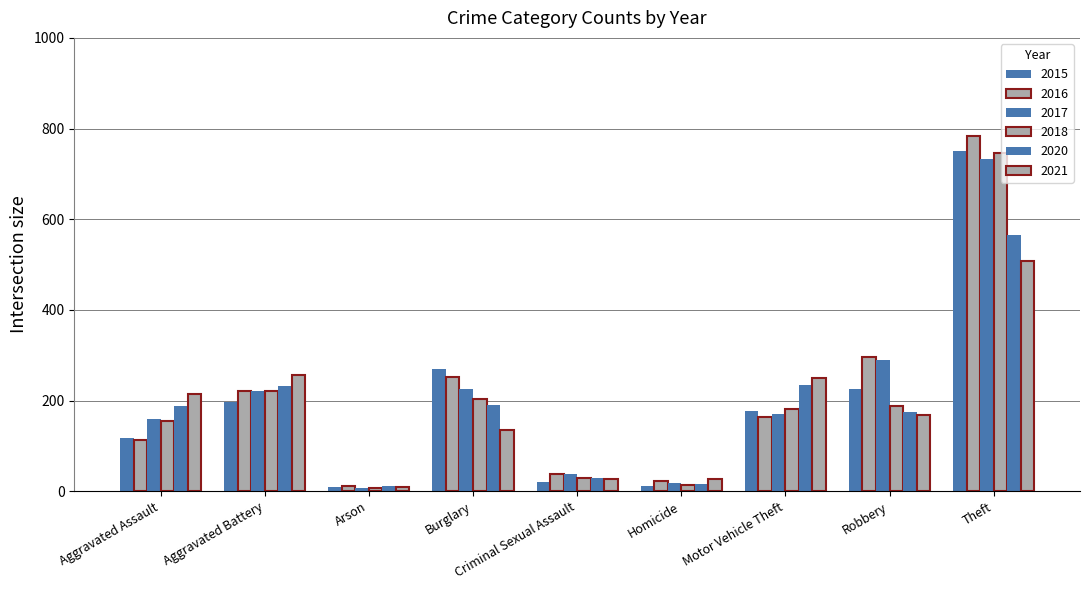

What is the total value across all series at Arson?

57